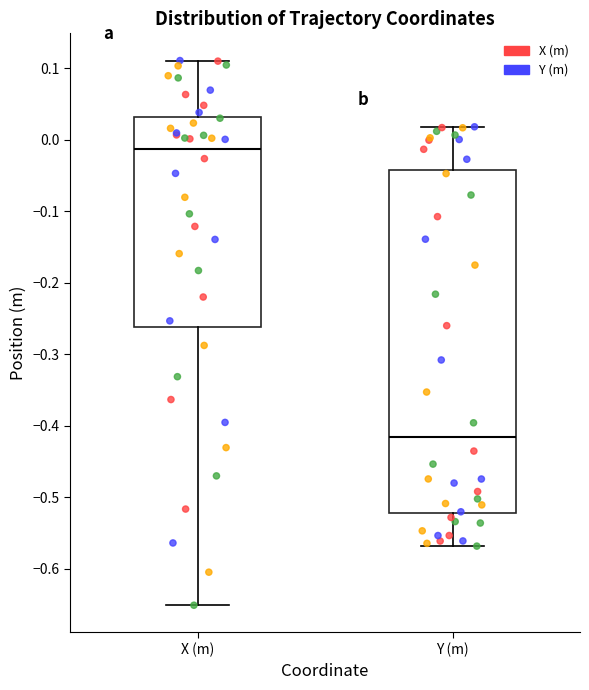

Which box has the lowest median line?

Y (m)